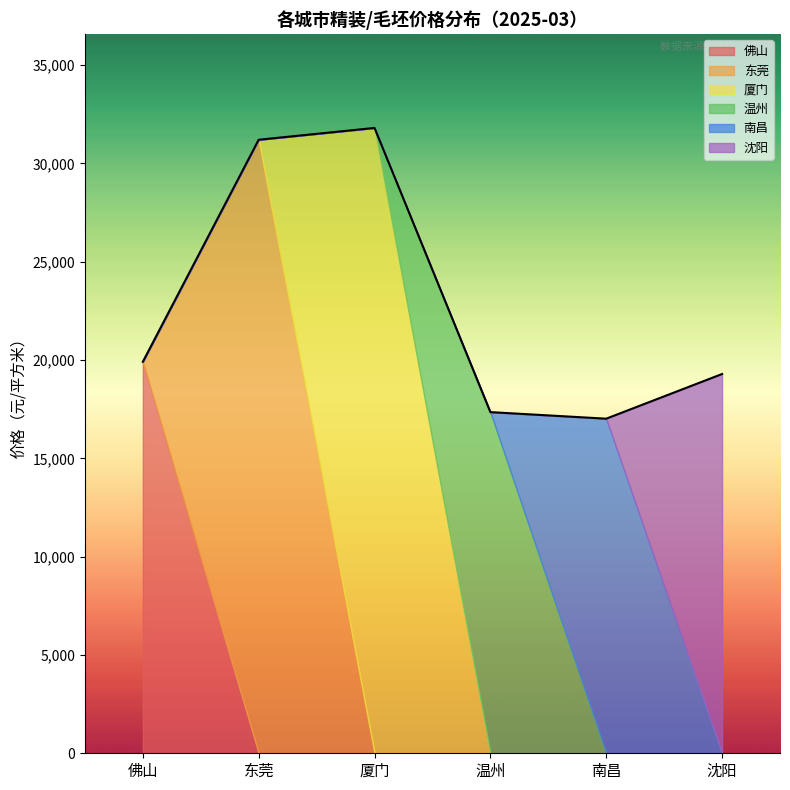

What is the total value across all series at 南昌?

17015.0